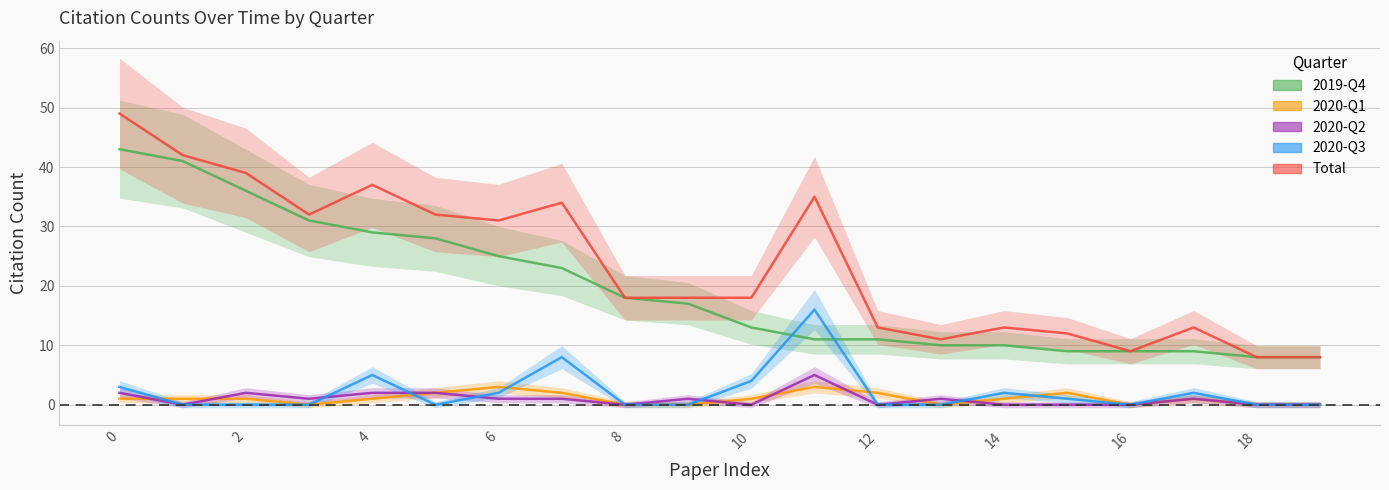

What is the sum of the Total values at 7 and 11?

69